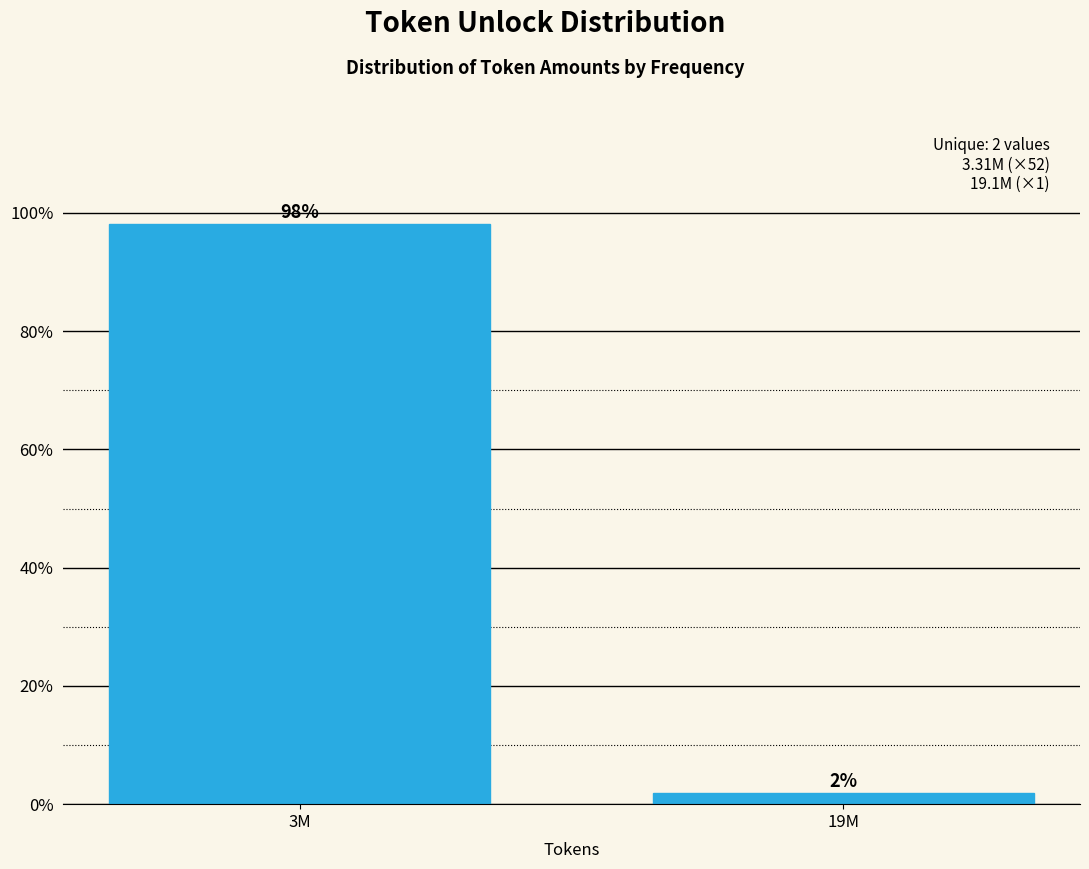

True or false: the data shows 55.3 at 3M.

False